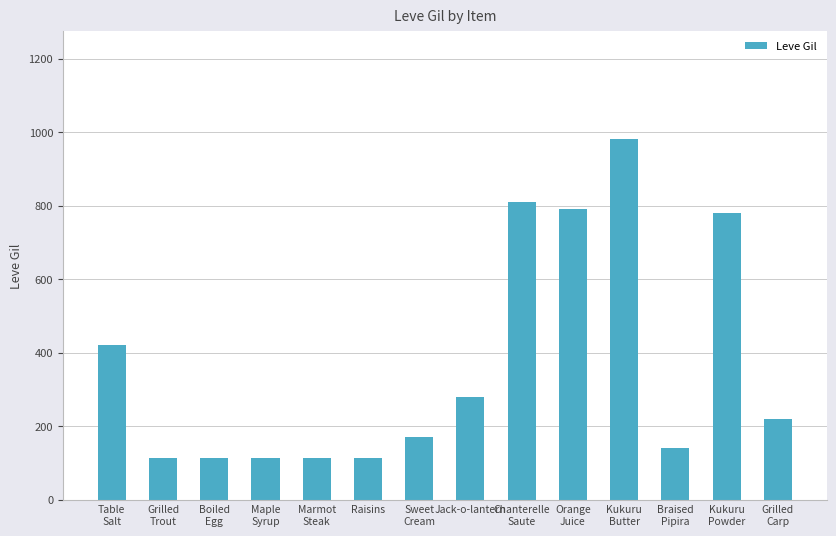

What is the ratio of the value at Jack-o-lantern to the value at Braised
Pipira?

2.0